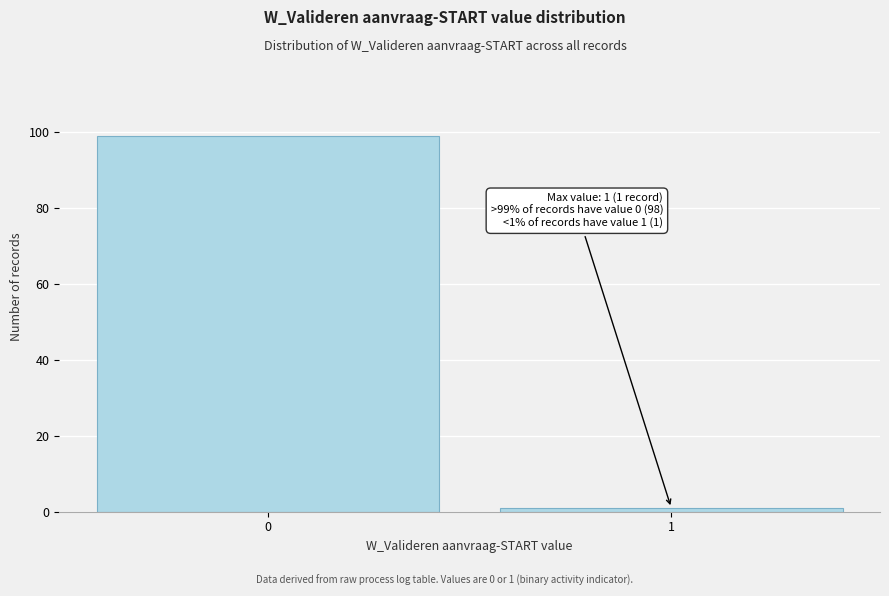

Reading left to right, extract all data points from this chart.

99	1